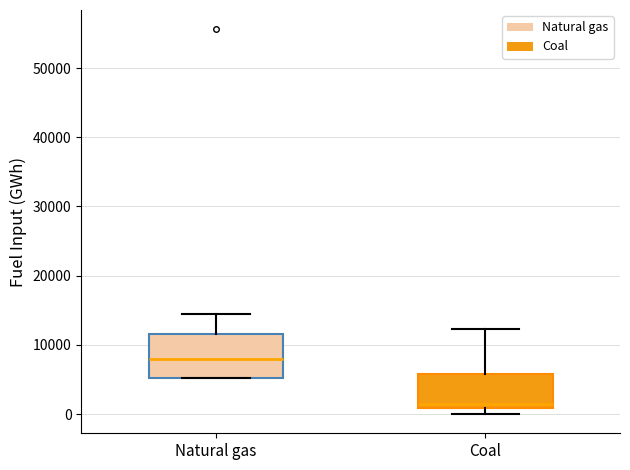

Which box's median line is the highest?

Natural gas